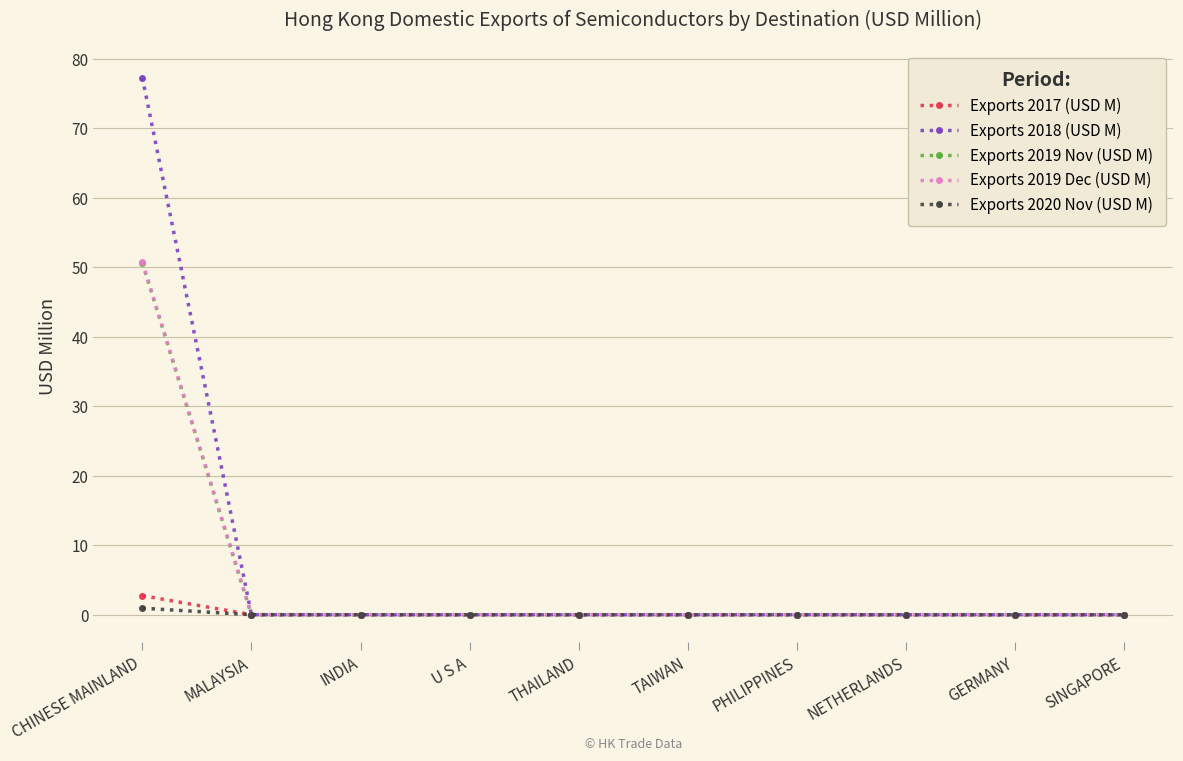

What is the label of the 2nd point from the left?

MALAYSIA